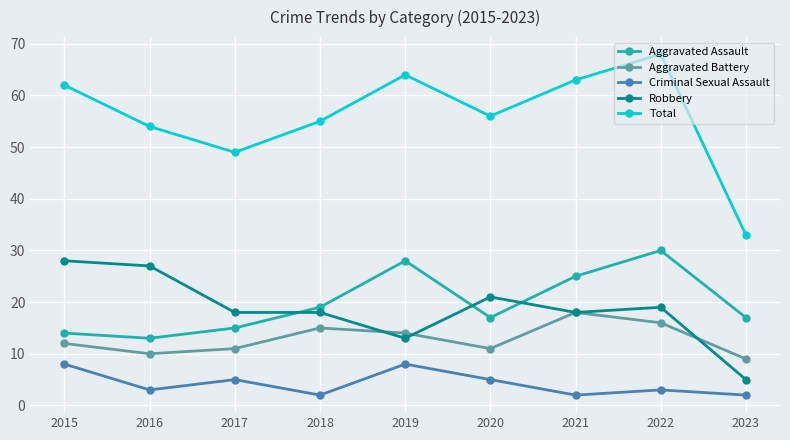

What is the value of the Criminal Sexual Assault point at the 4th from the left?

2